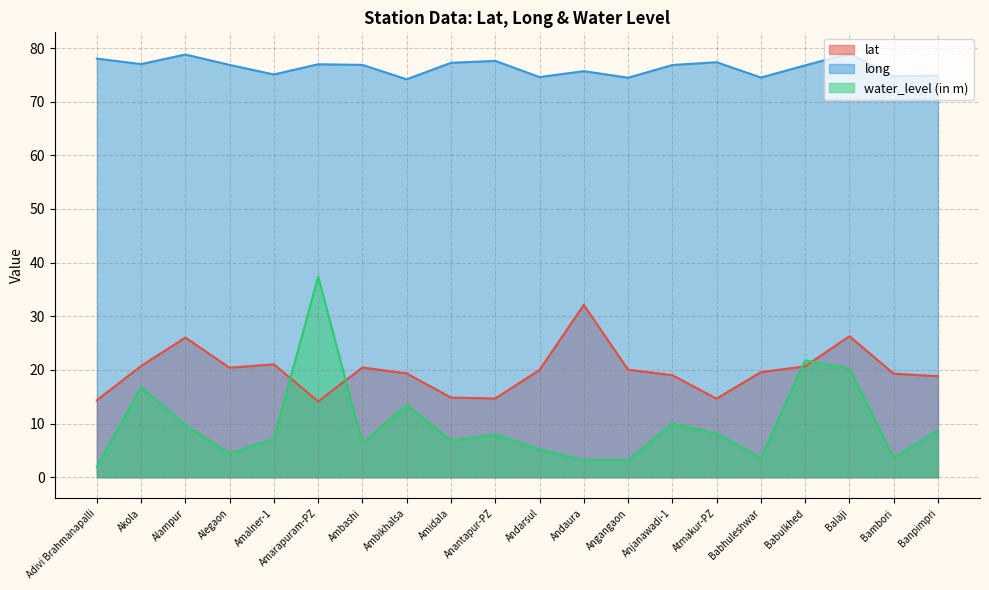

Between Andarsul and Babulkhed, which series saw the biggest shift?

water_level (in m)